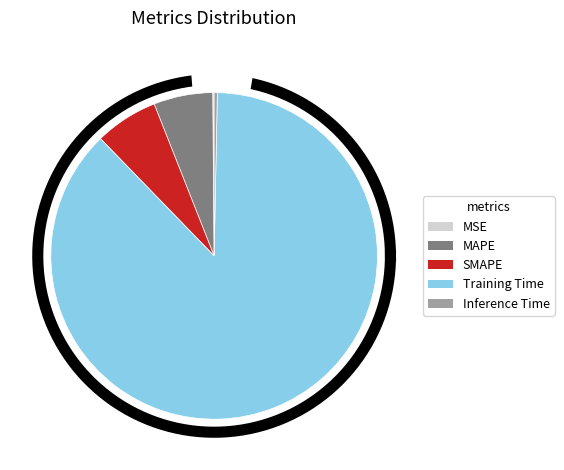

Is the sum of Inference Time and SMAPE greater than half?

No